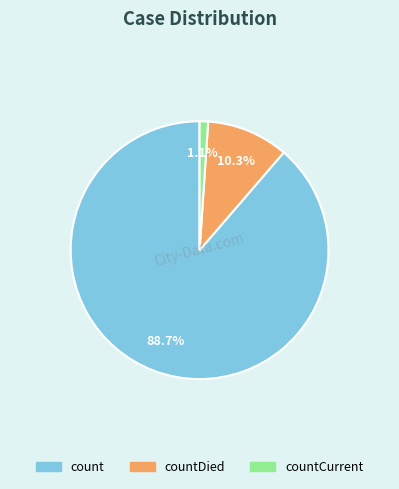

To the nearest percent, what is the difference between the largest and smallest slice percentages?

88%